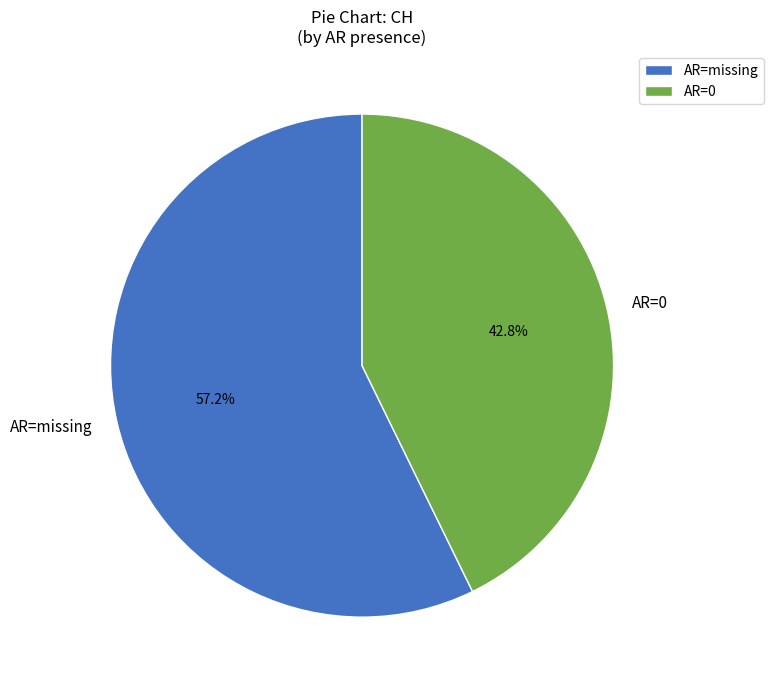

Which has a higher value, AR=0 or AR=missing?

AR=missing